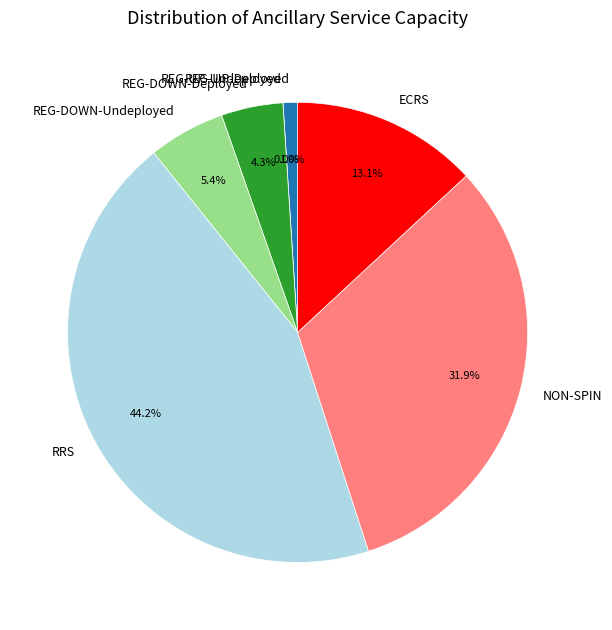

The ECRS slice represents 13% of the pie. True or false?

True